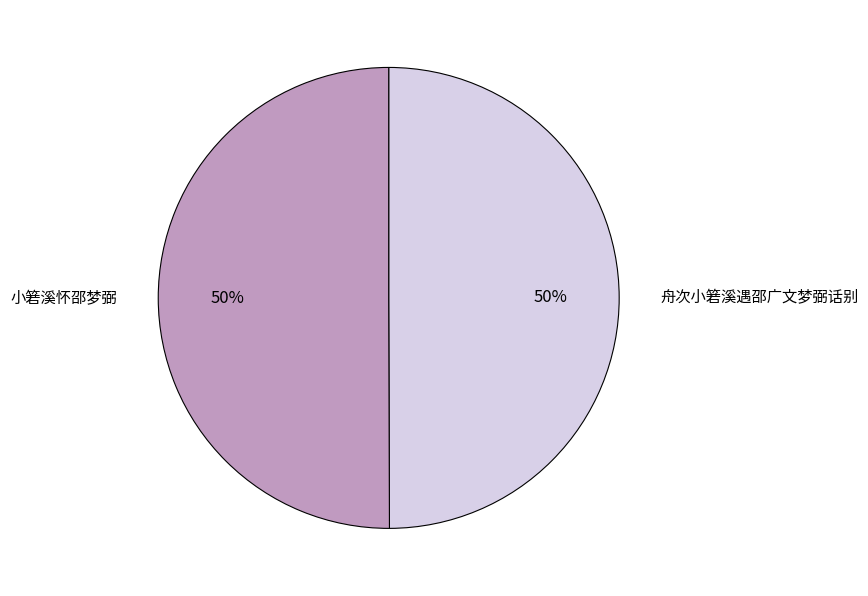

What percentage is the 舟次小箬溪遇邵广文梦弼话别 slice, to the nearest percent?

50%